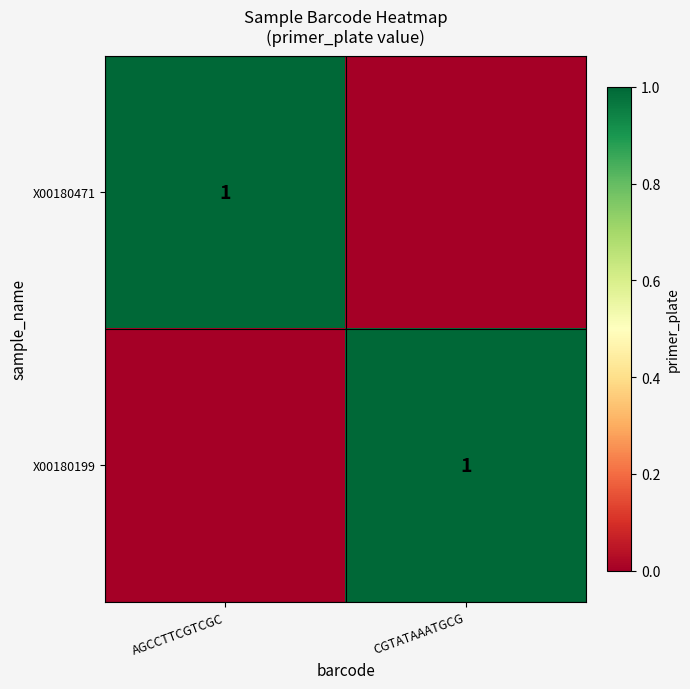

What is the total value across all series at AGCCTTCGTCGC?

1